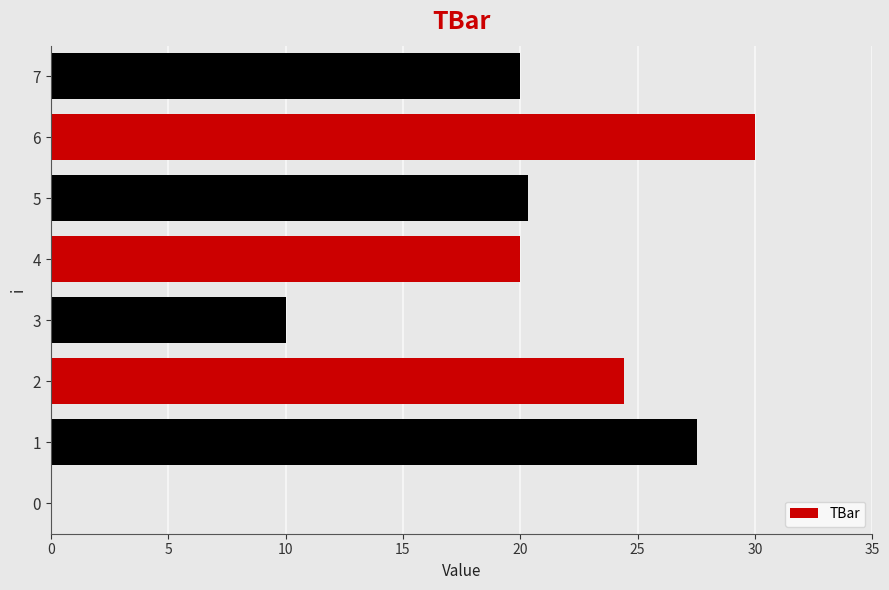

What is the difference between the second highest and second lowest values?

17.5